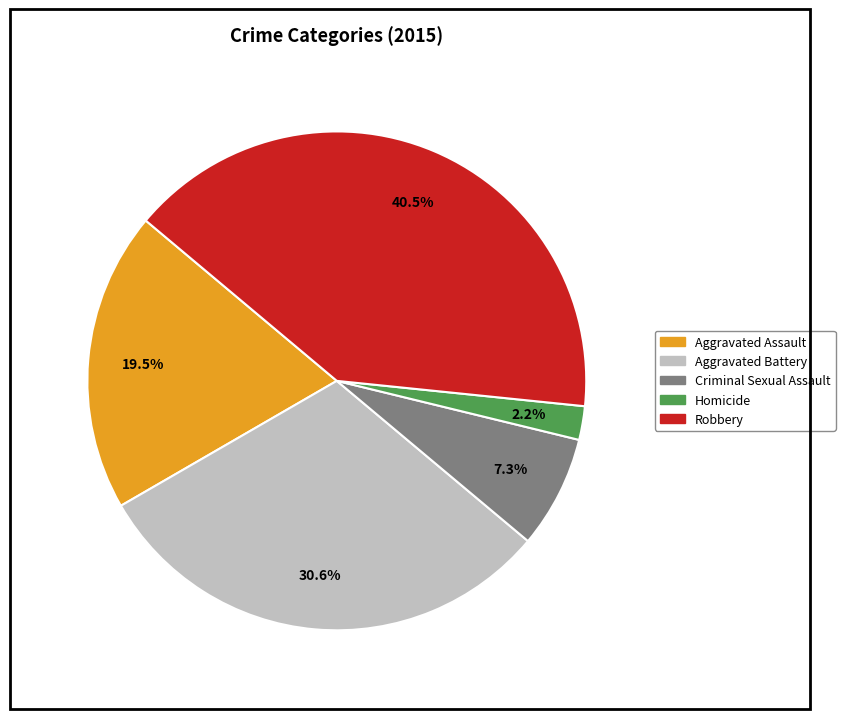

Between Aggravated Assault and Criminal Sexual Assault, which is larger?

Aggravated Assault